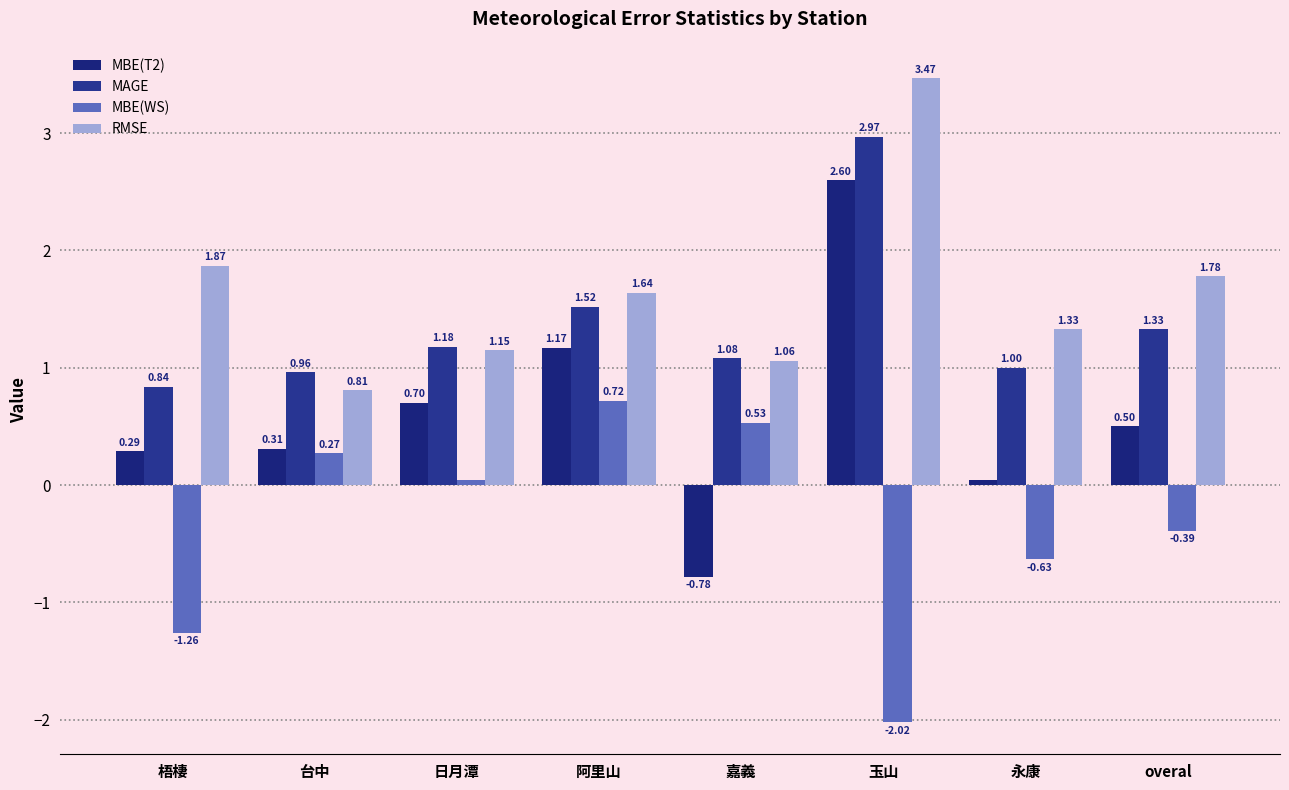

Which label corresponds to the largest value in the chart?

玉山